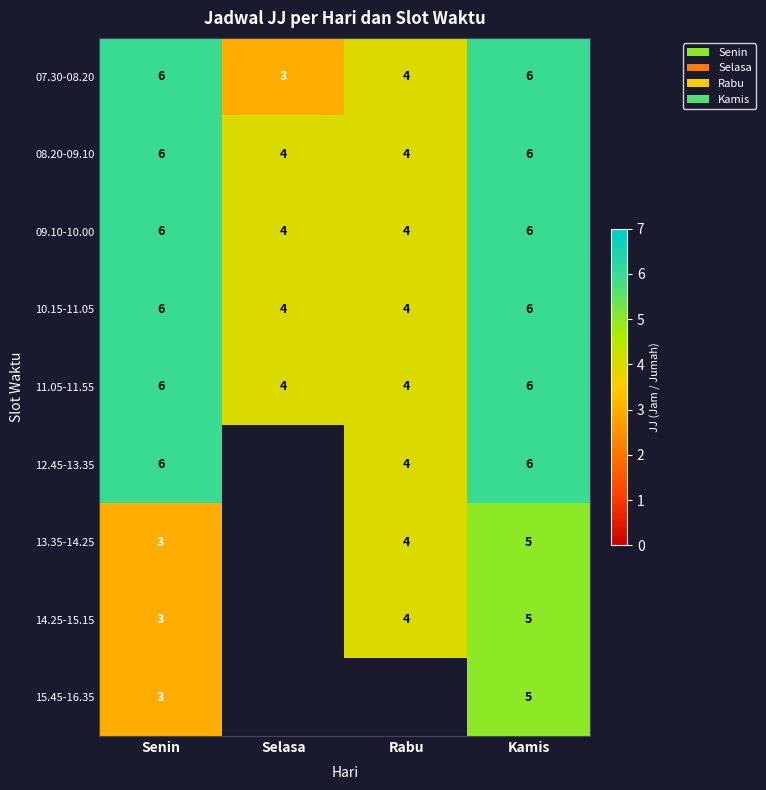

How many data points in 08.20-09.10 are less than 6?

2